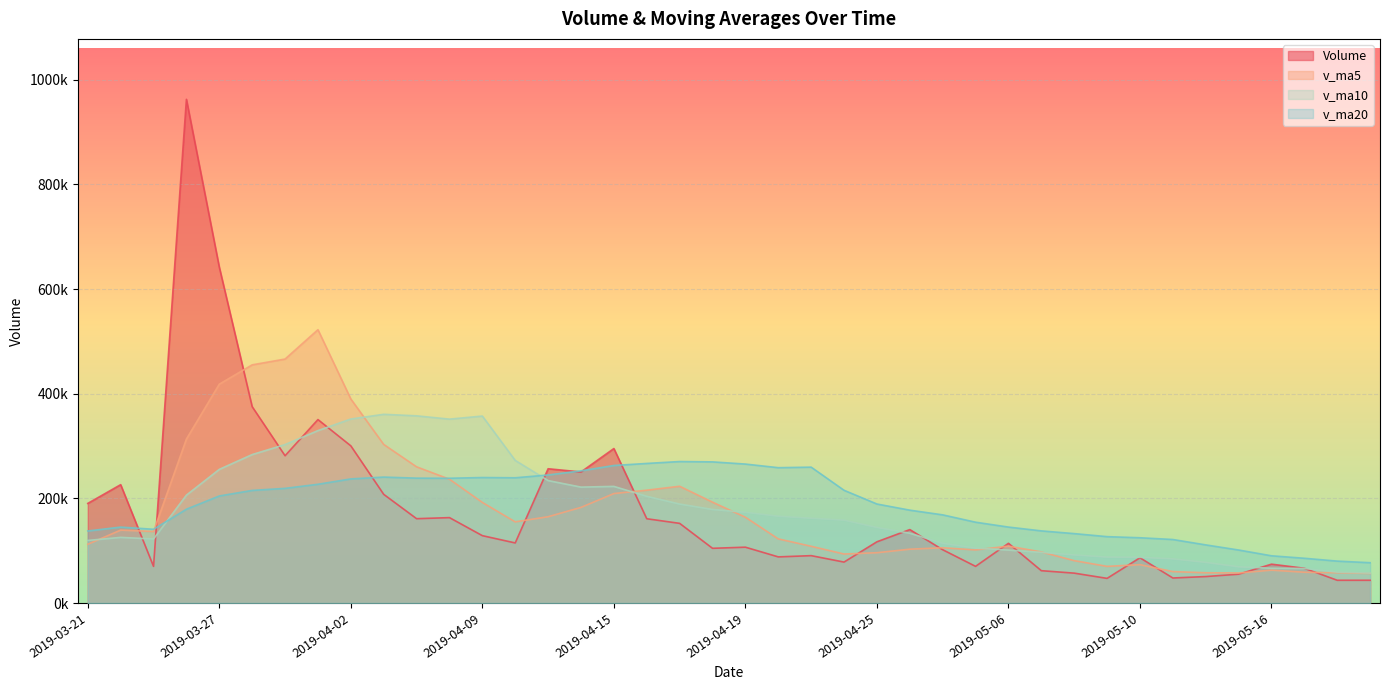

What is the spread (max minus min) of values at 2019-04-16?

105665.9